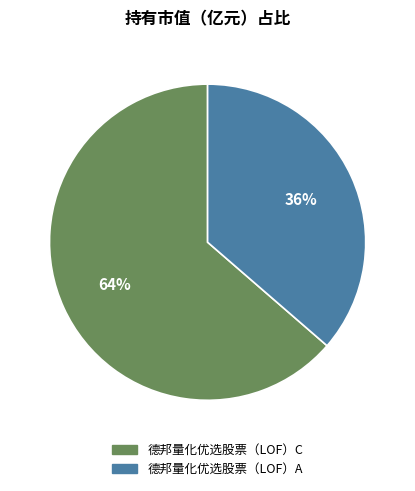

Rank the categories by value from lowest to highest.

德邦量化优选股票（LOF）A, 德邦量化优选股票（LOF）C